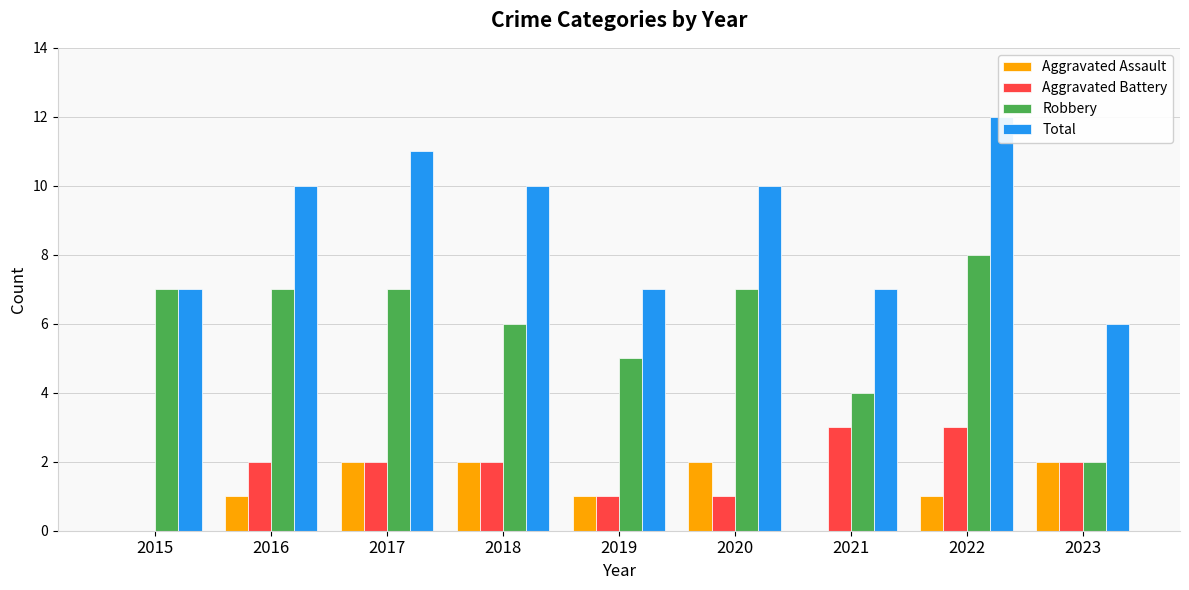

At which category is the sum across all series the highest?

2022